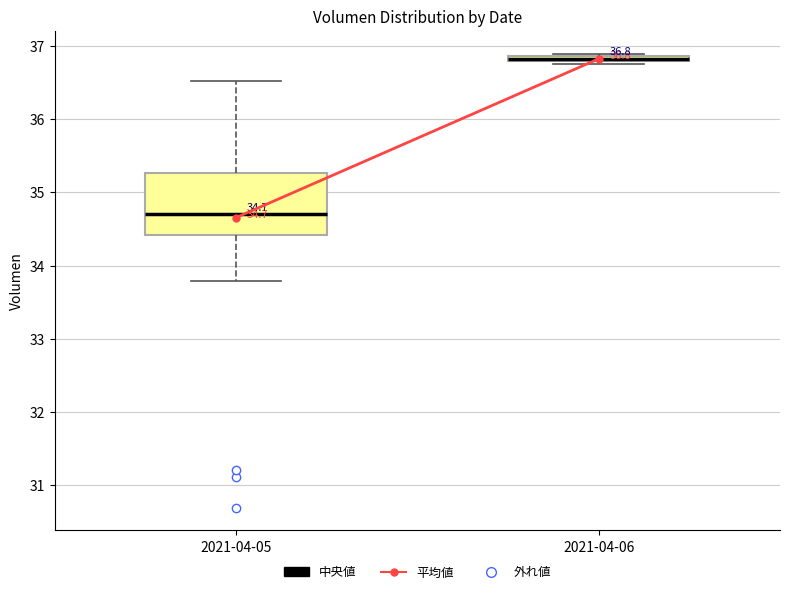

Which box has the highest median line?

2021-04-06